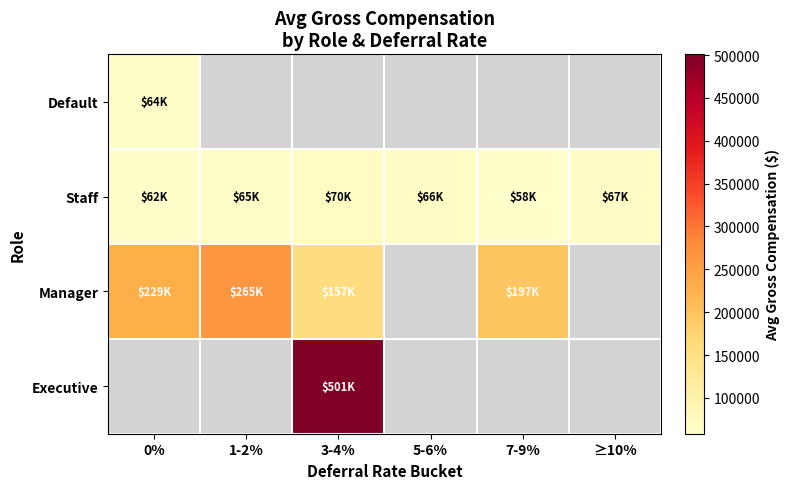

True or false: Staff has a value of 58189.1 at 7-9%.

True